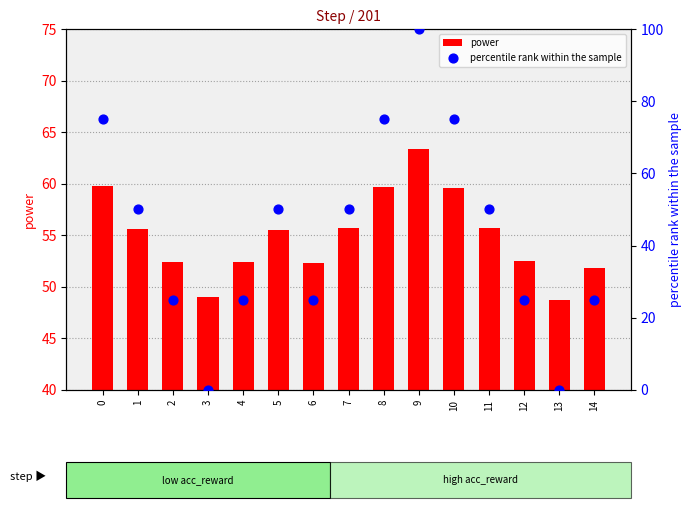

Which series reaches the minimum Y coordinate?

percentile rank within the sample